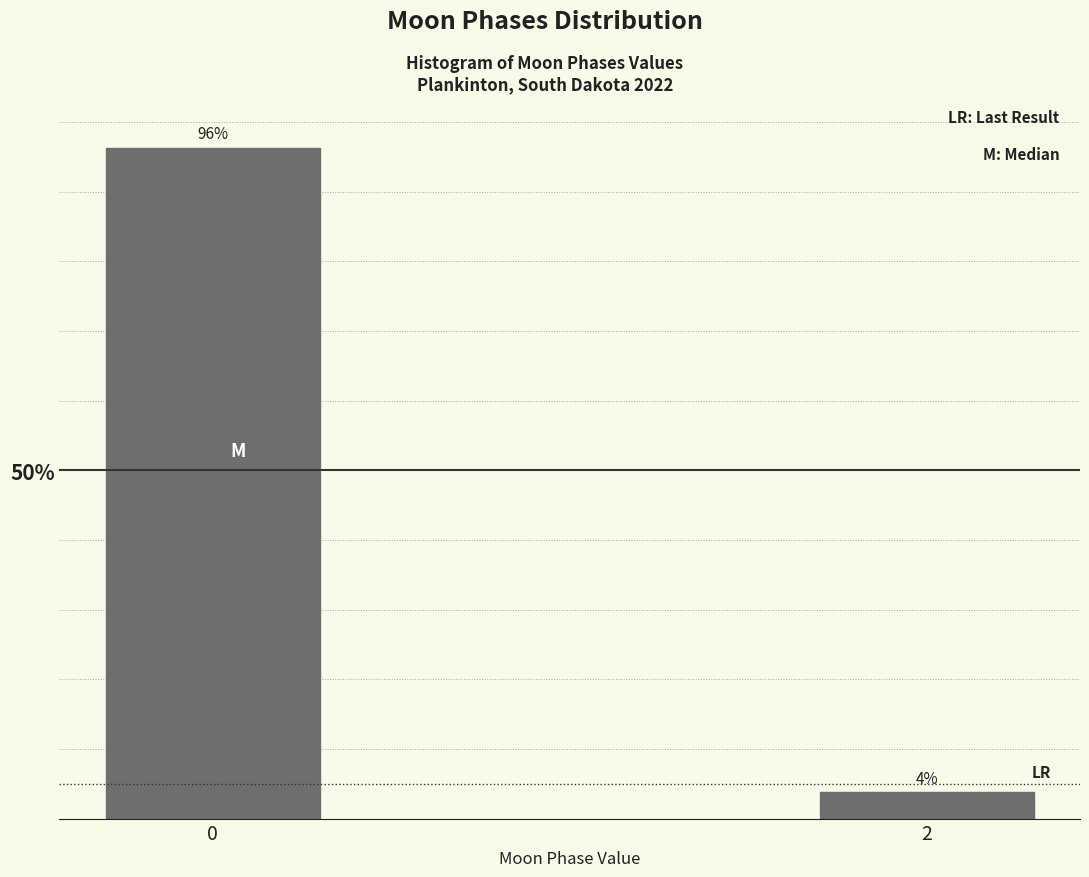

What is the average value?

50.0